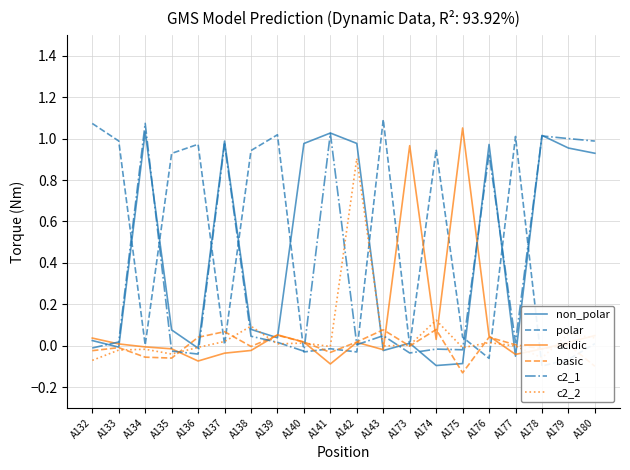

What are all the series names shown in the legend?

non_polar, polar, acidic, basic, c2_1, c2_2